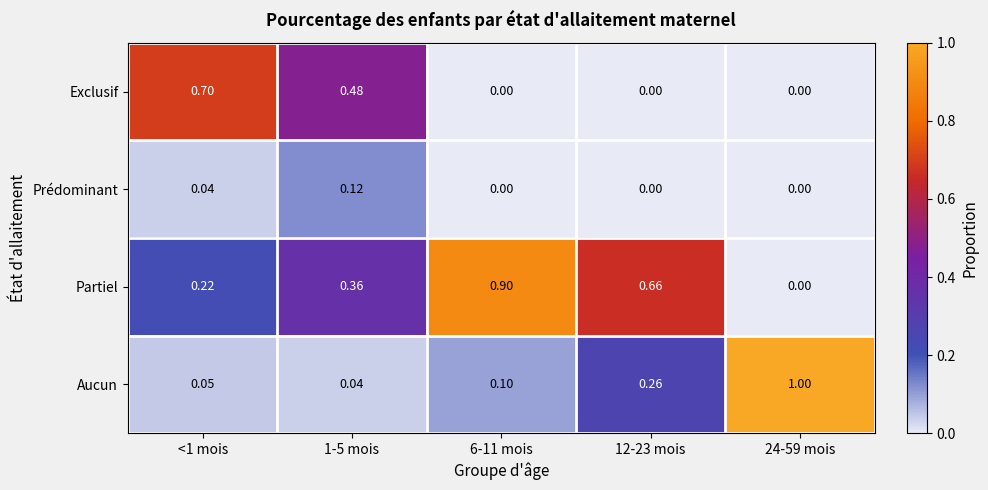

Which series changed the most between <1 mois and 12-23 mois?

Exclusif